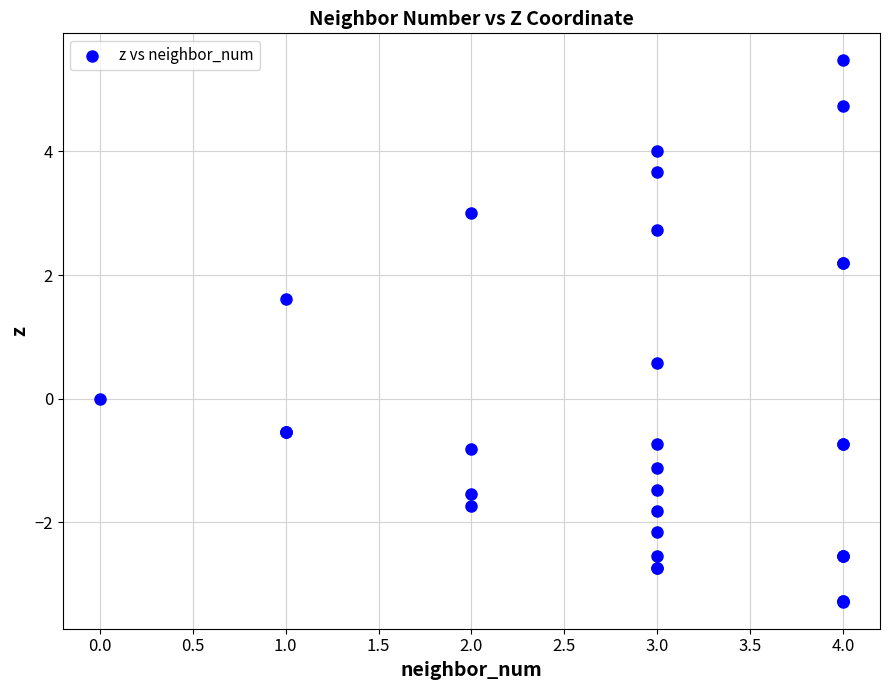

What Y value in the scatter plot is closest to 1?

0.6